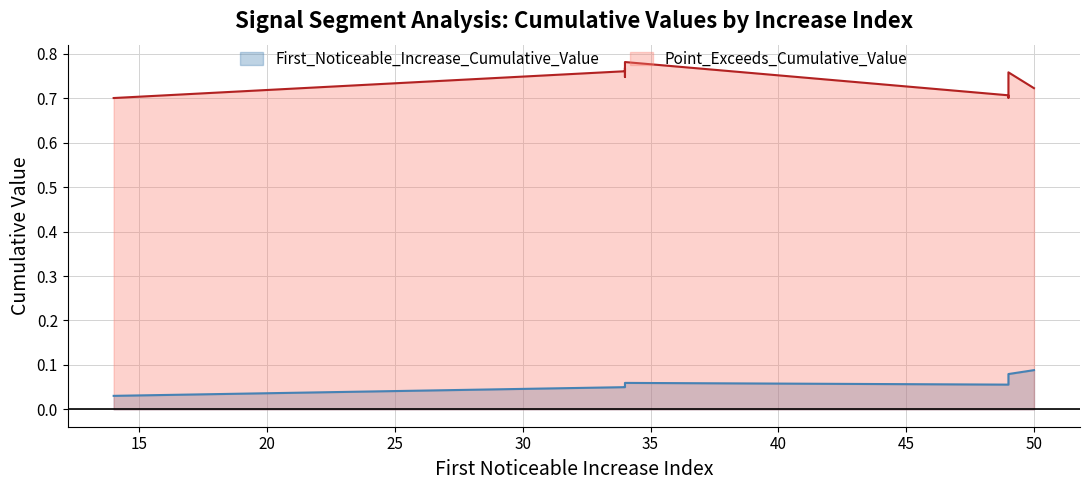

What is the difference between the Point_Exceeds_Cumulative_Value values at 34 and 14?

0.1